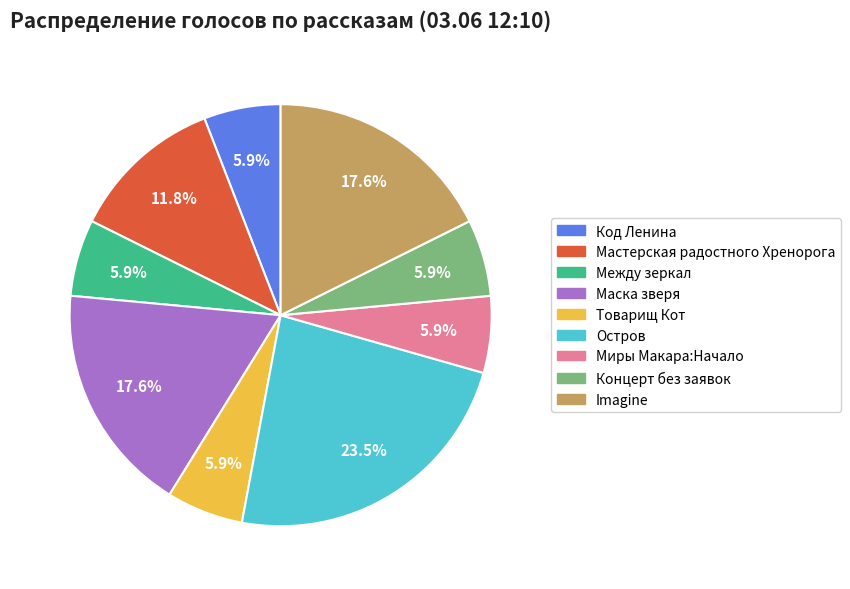

Is Товарищ Кот the majority of the pie?

No